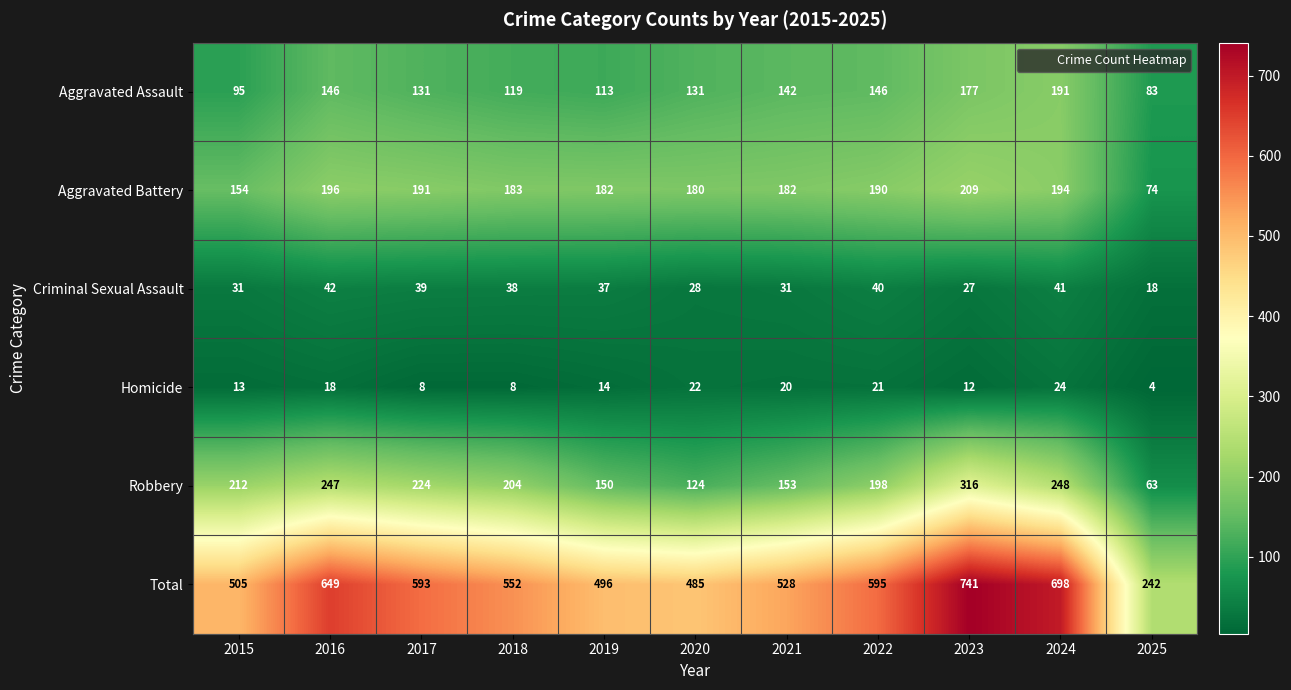

Which series has the largest range (max minus min)?

Total